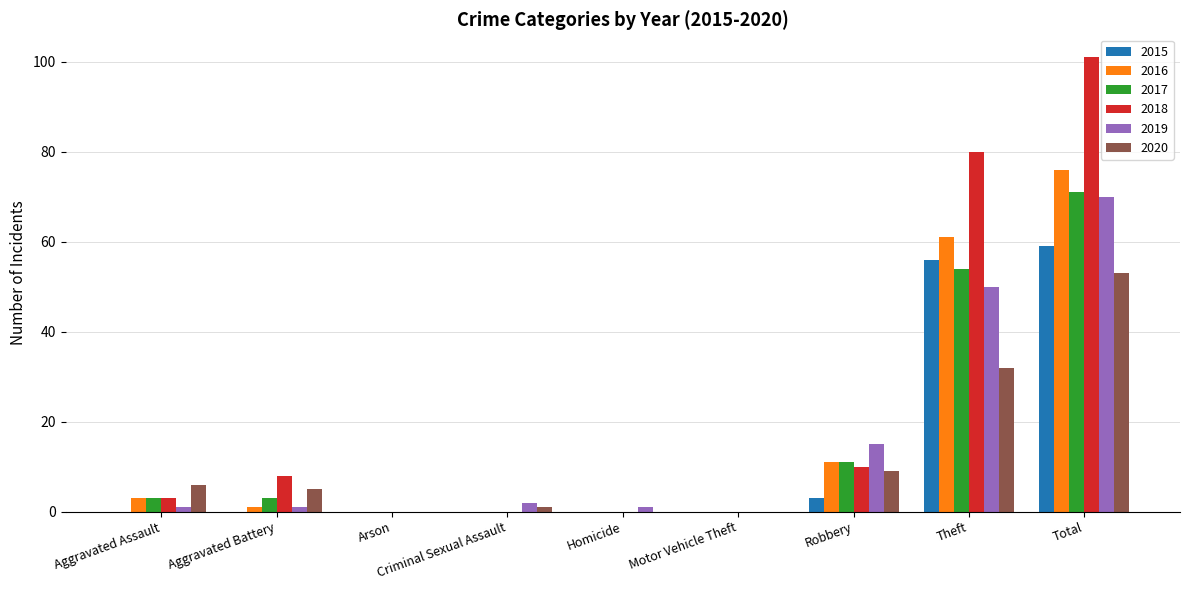

At which label does 2015 reach its peak?

Total